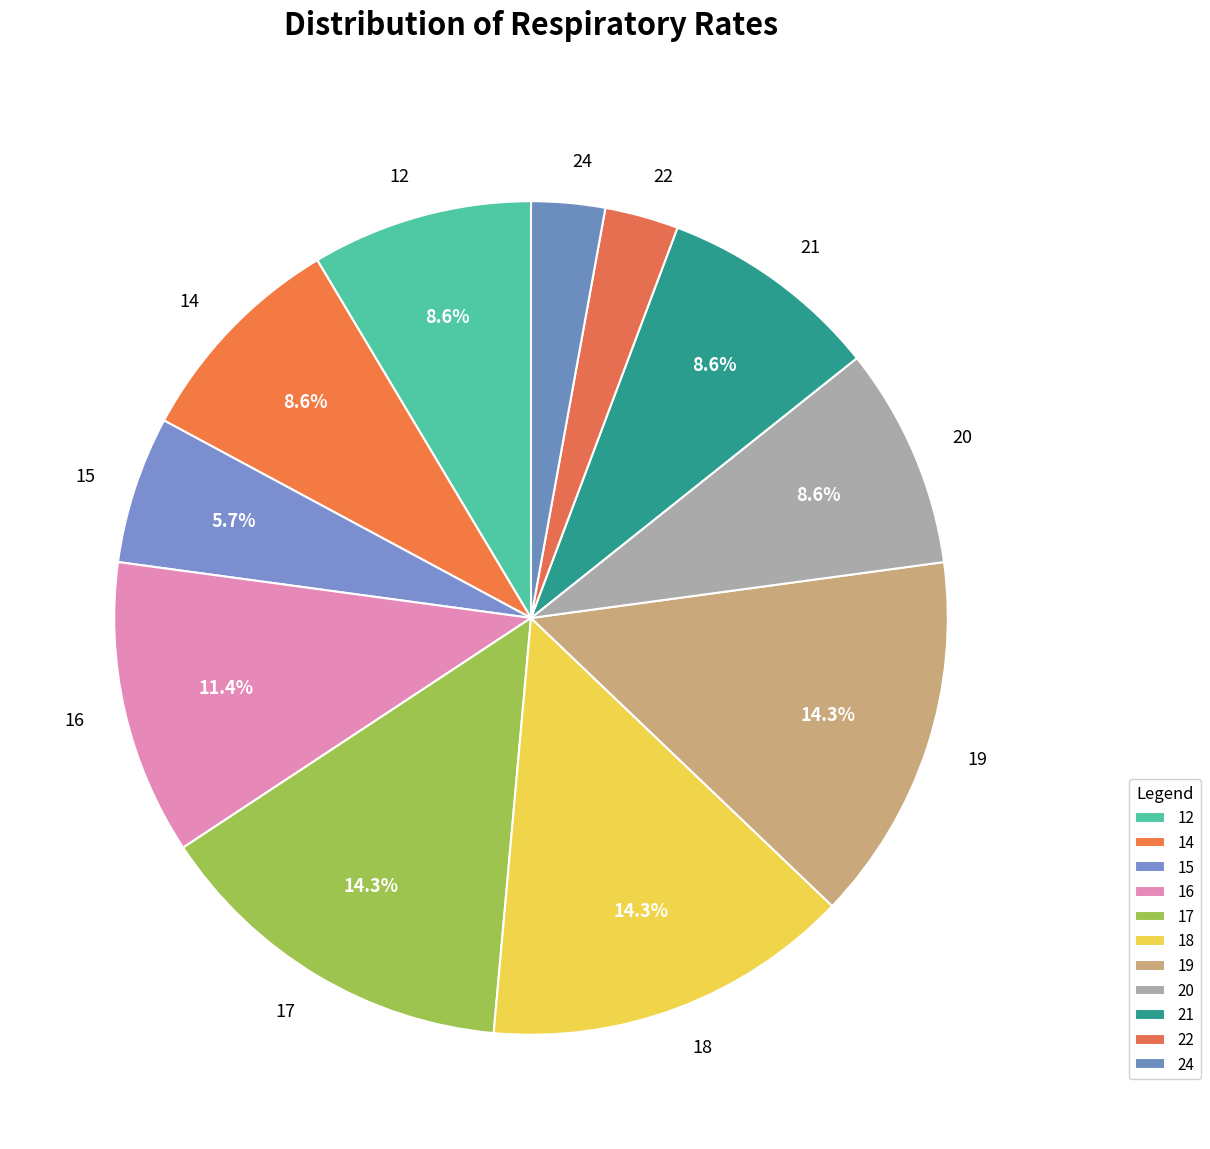

Is there a majority slice in this chart?

No